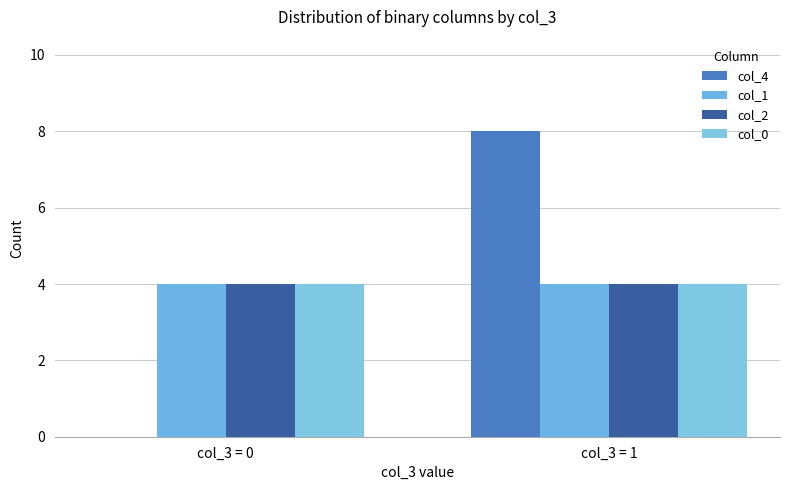

Are the bars horizontal?

No